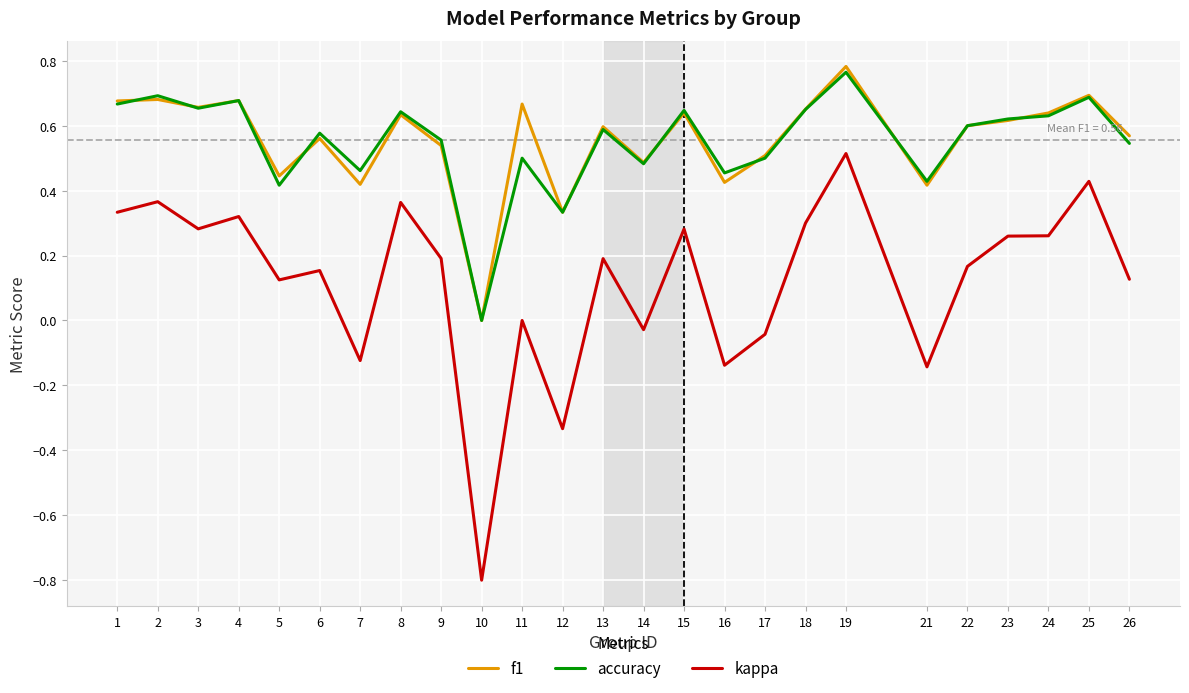

True or false: f1 and kappa intersect in this chart.

False